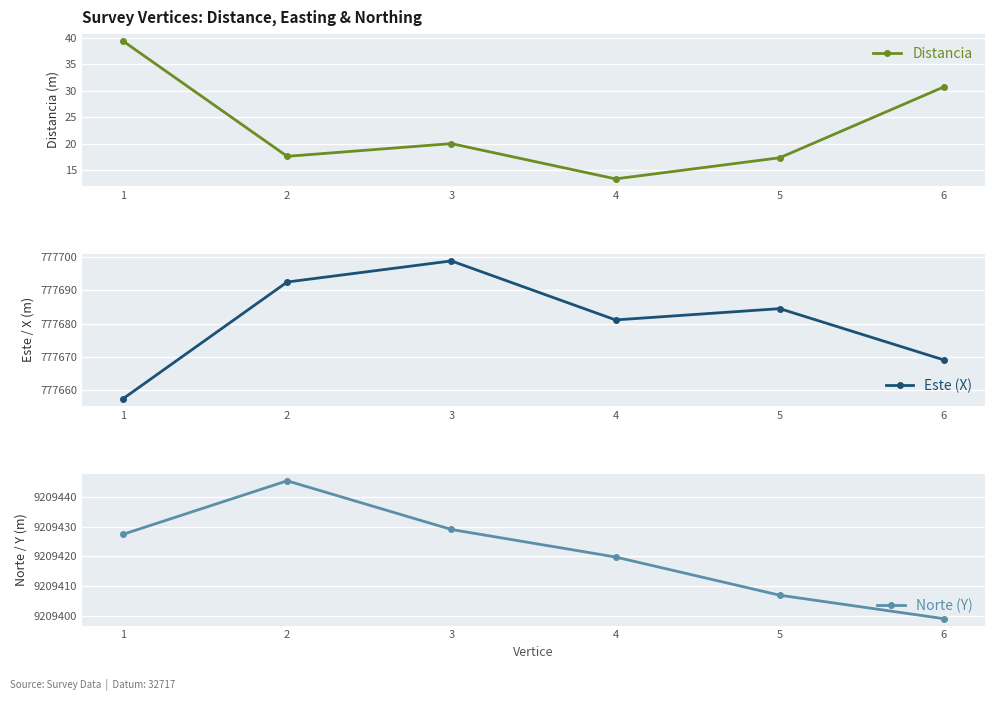

Where is Este (X) nearest to the value 777678?

4